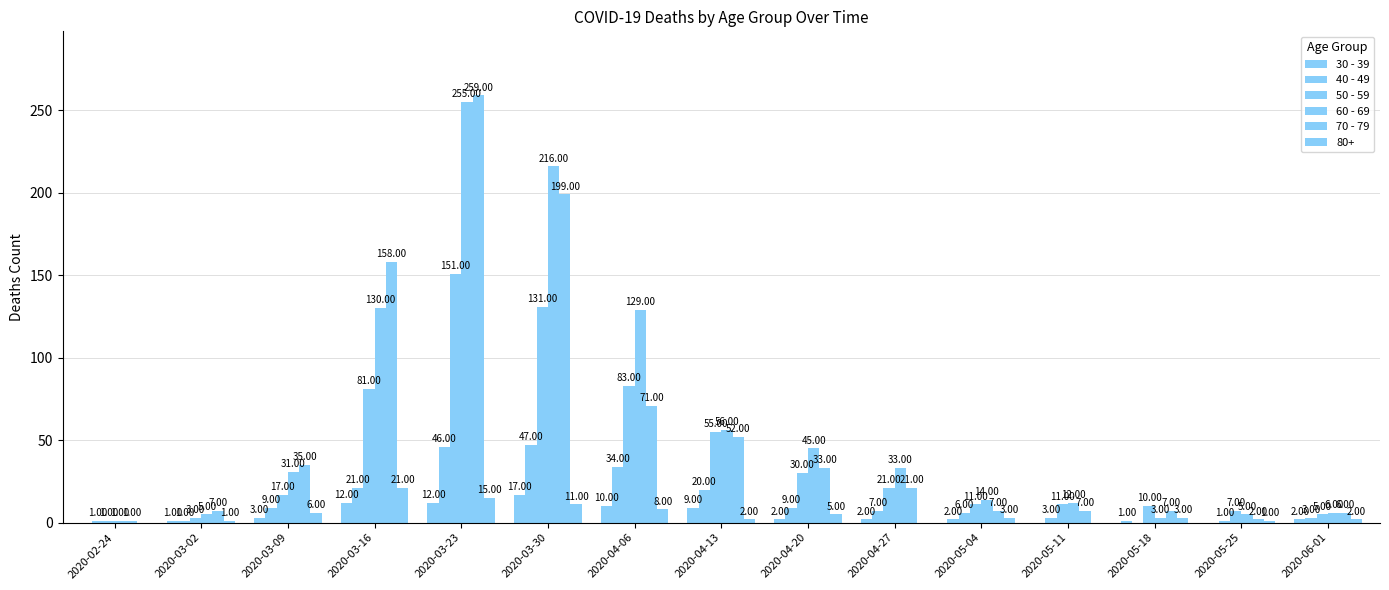

How many categories are shown in the chart?

15